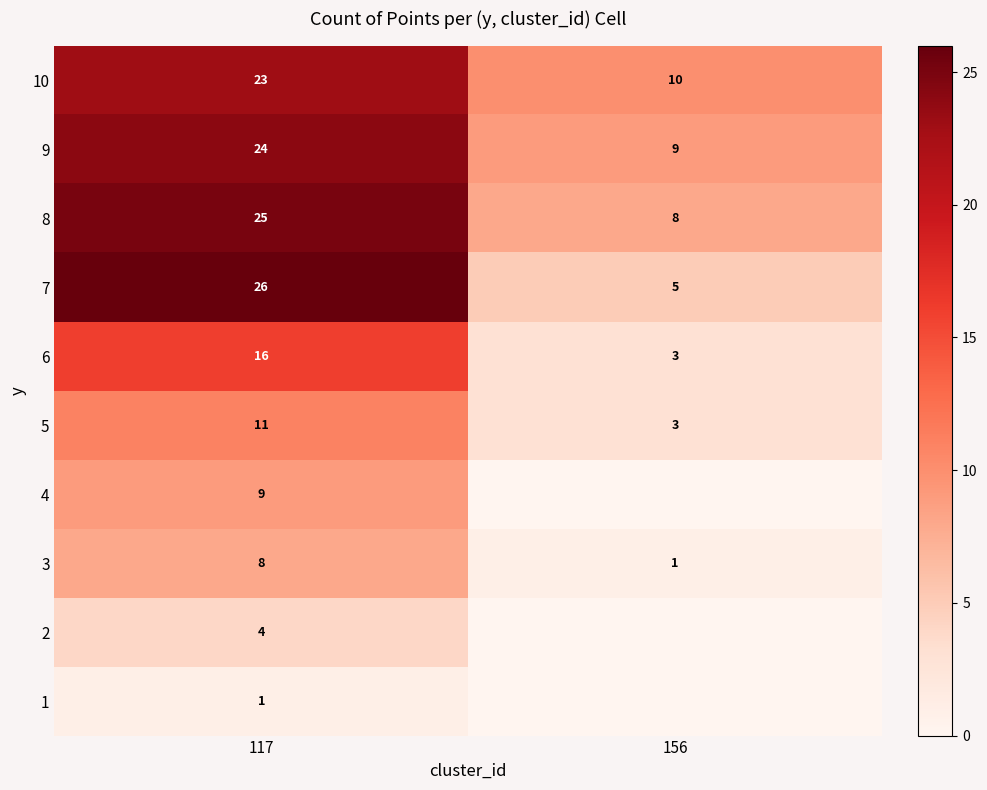

Rank the categories by 5 value from highest to lowest.

117, 156